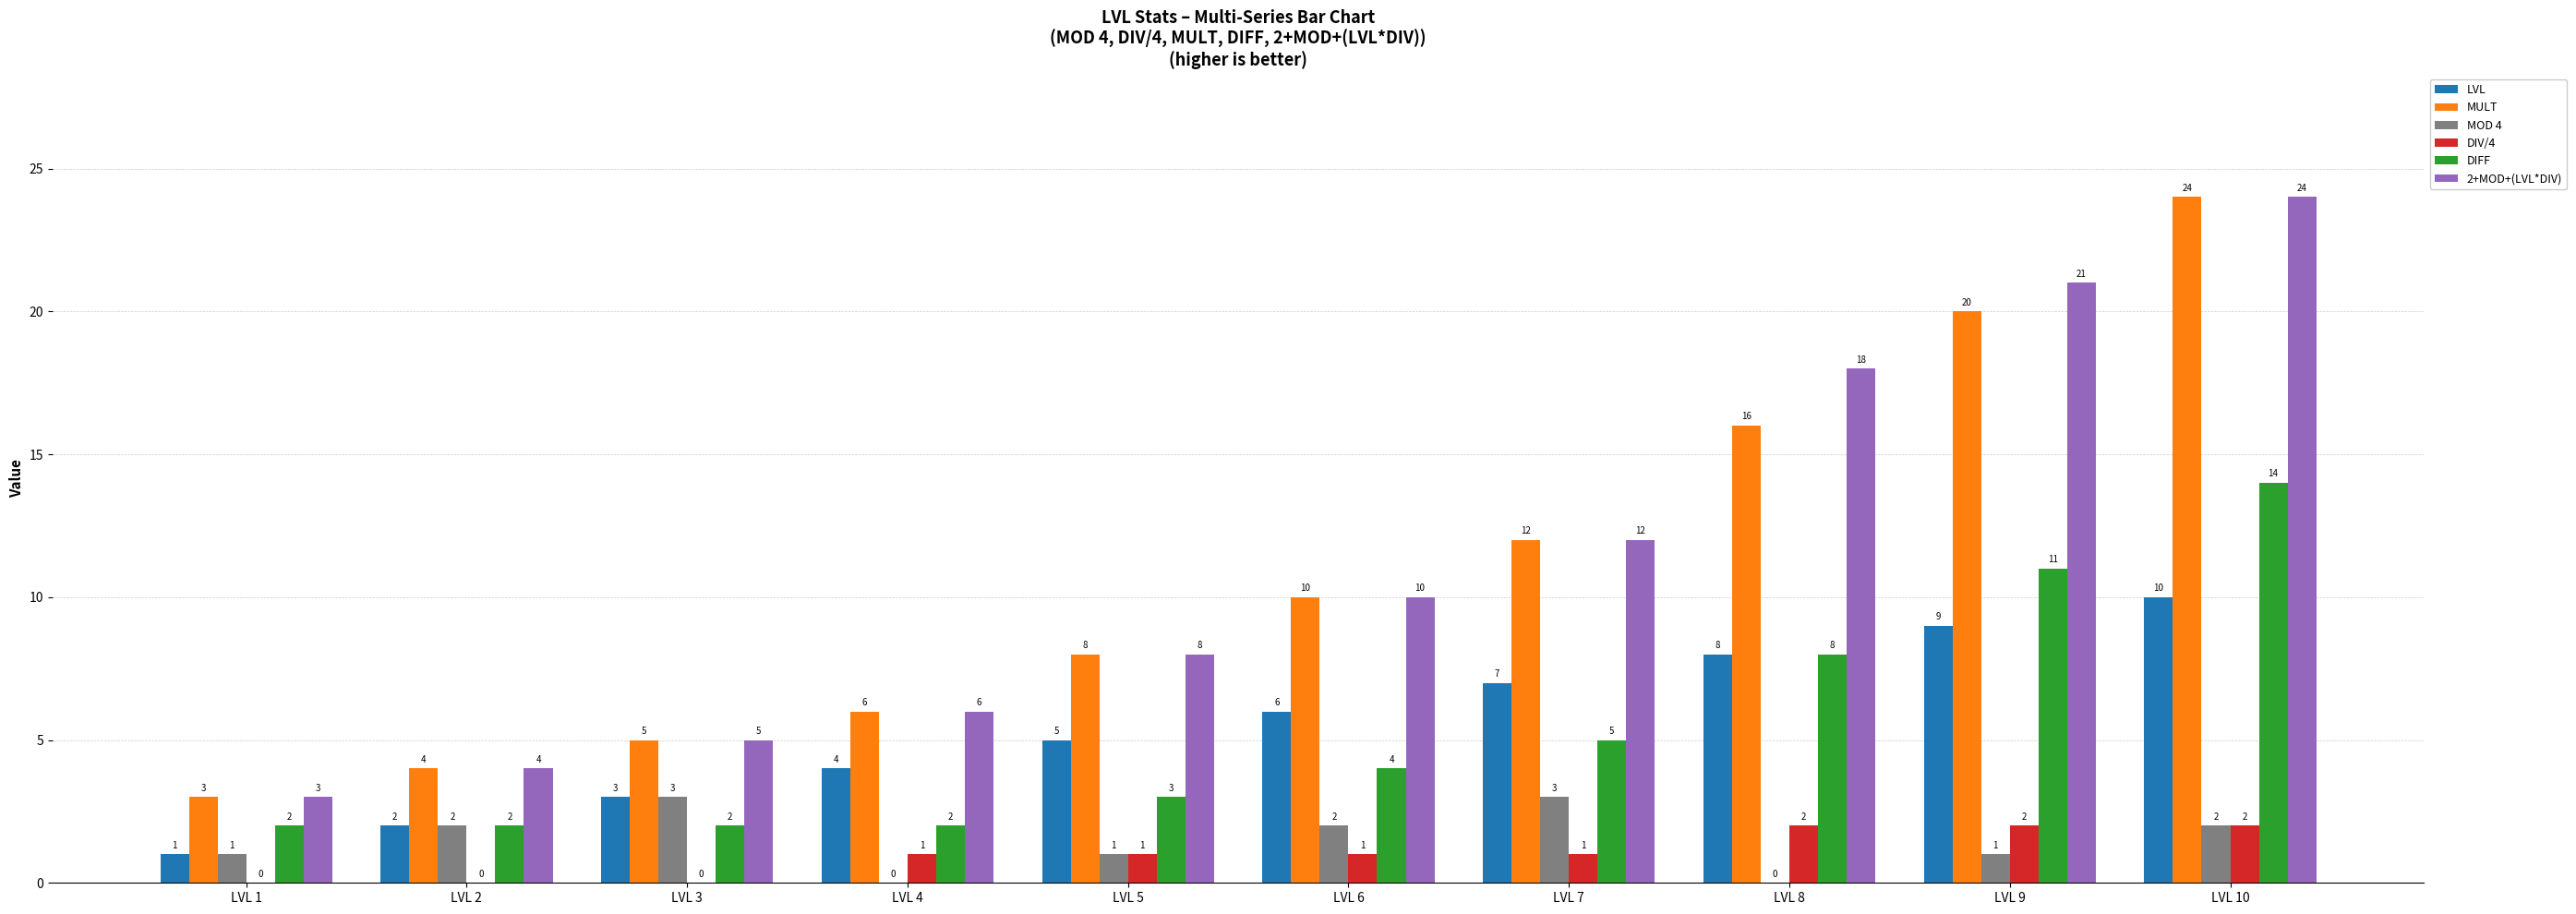

What is the sum of the LVL values at LVL 1 and LVL 8?

9